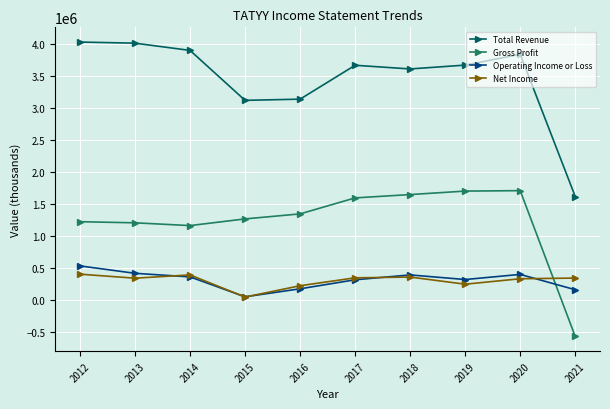

What are all the series names shown in the legend?

Total Revenue, Gross Profit, Operating Income or Loss, Net Income